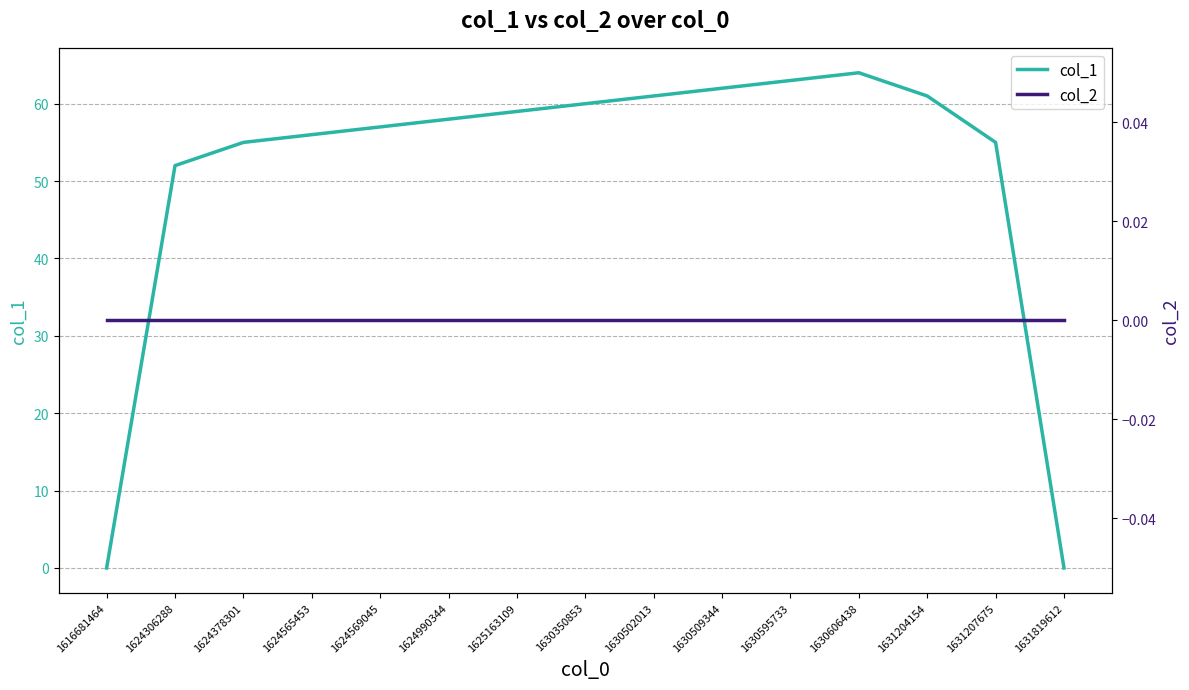

Does the chart have visible grid lines?

Yes